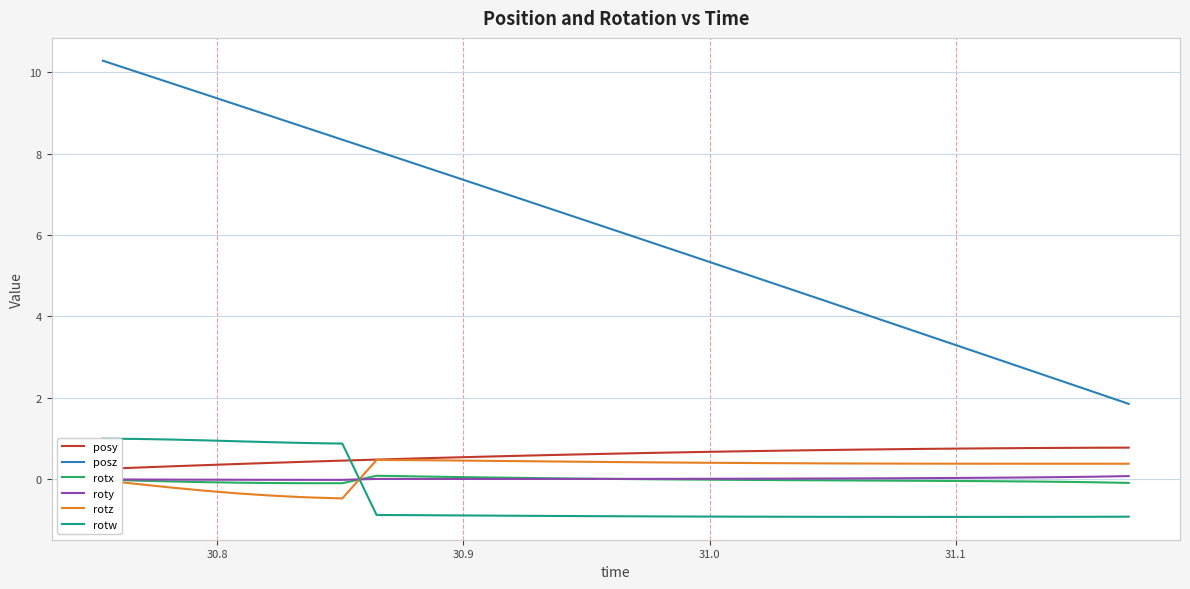

List the series in order of their peak value, highest first.

posz, rotw, posy, rotz, rotx, roty